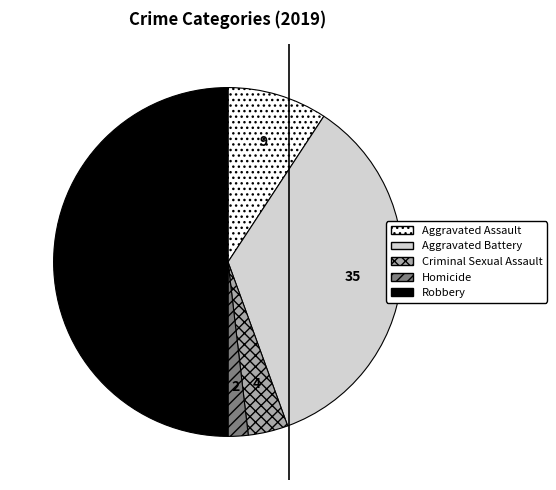

The Aggravated Battery slice represents 28% of the pie. True or false?

False